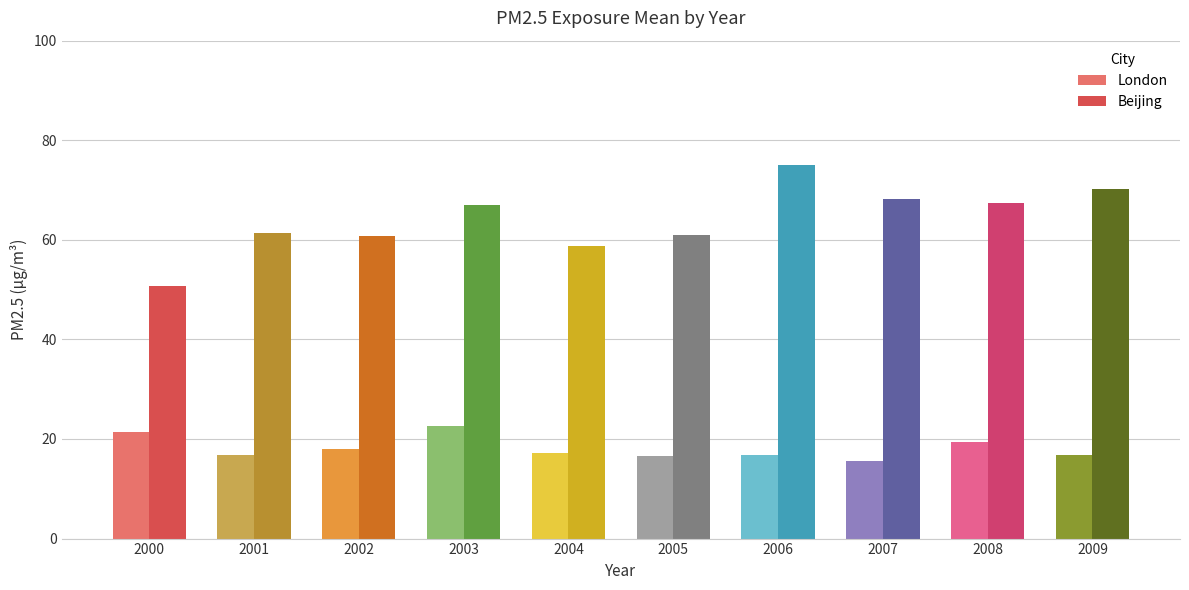

At how many categories does at least one series exceed 43?

10